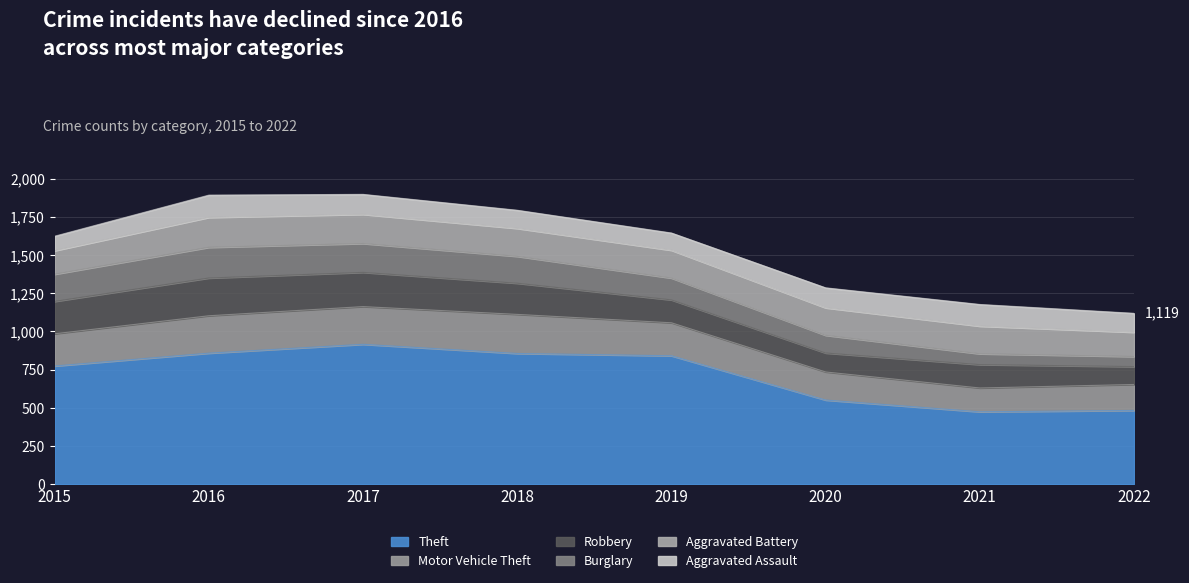

Is the value of Aggravated Battery at 2022 greater than the value of Aggravated Assault at 2017?

Yes